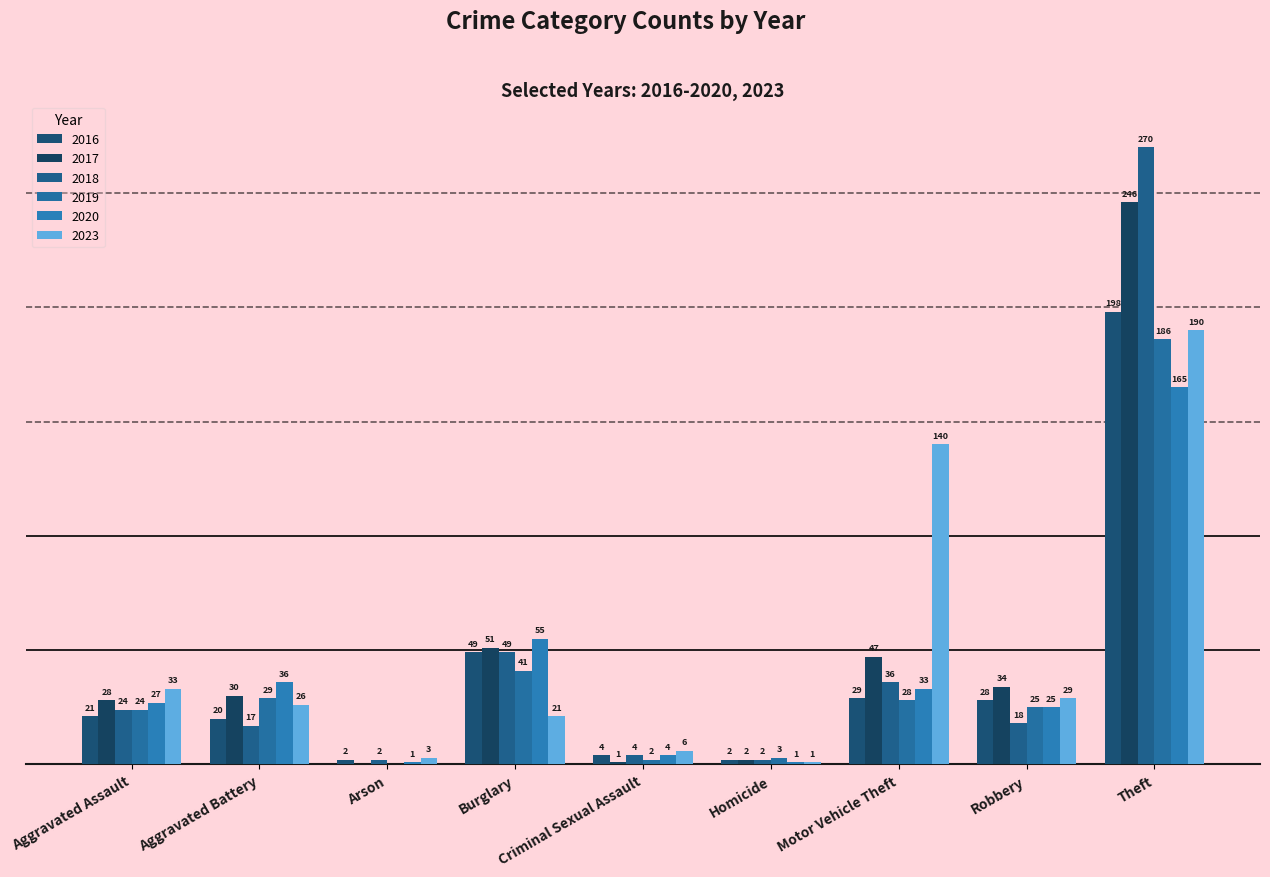

Are the bars horizontal?

No